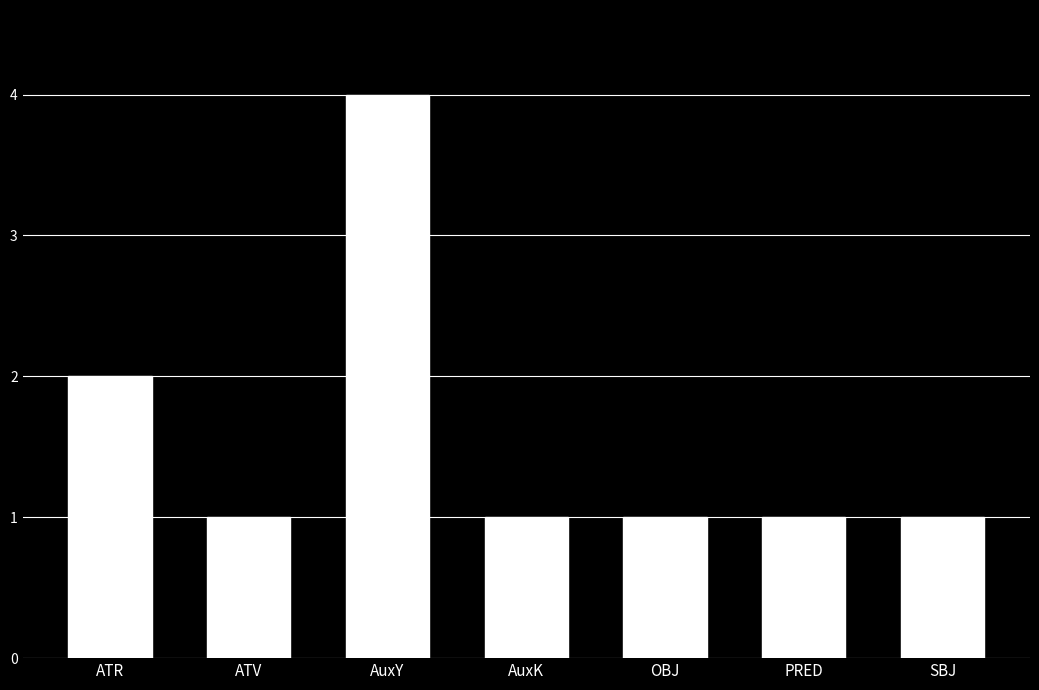

Is it true that the value at AuxK is 2?

False